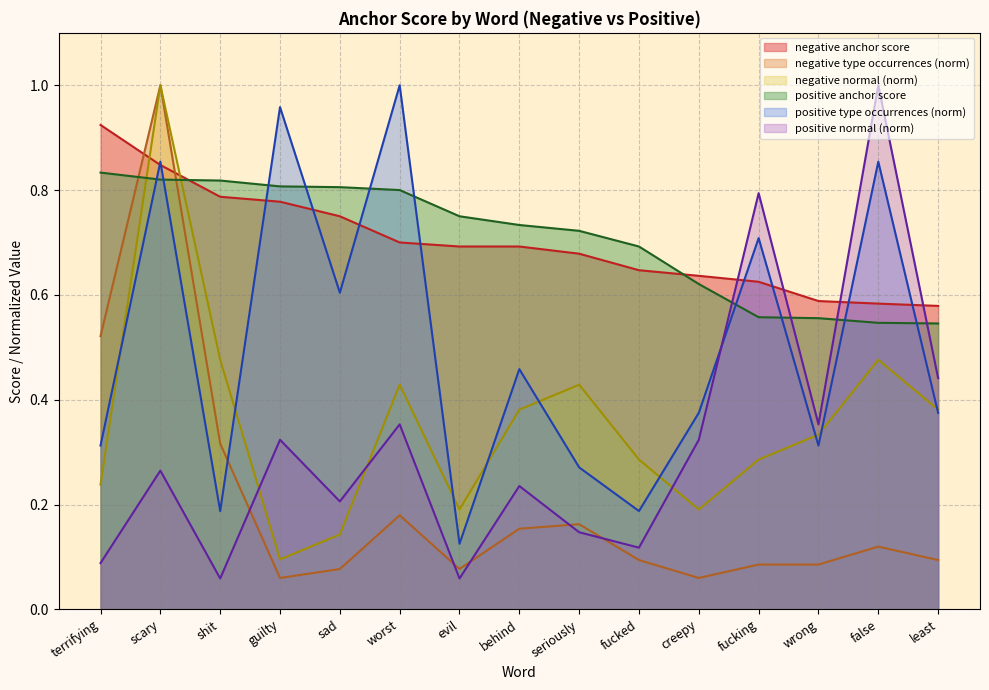

How many series are shown in this chart?

6